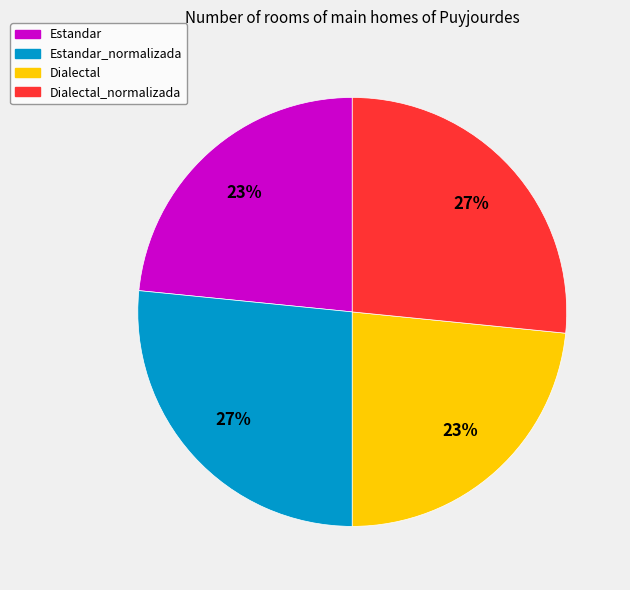

To the nearest percent, what is the average slice percentage?

25%